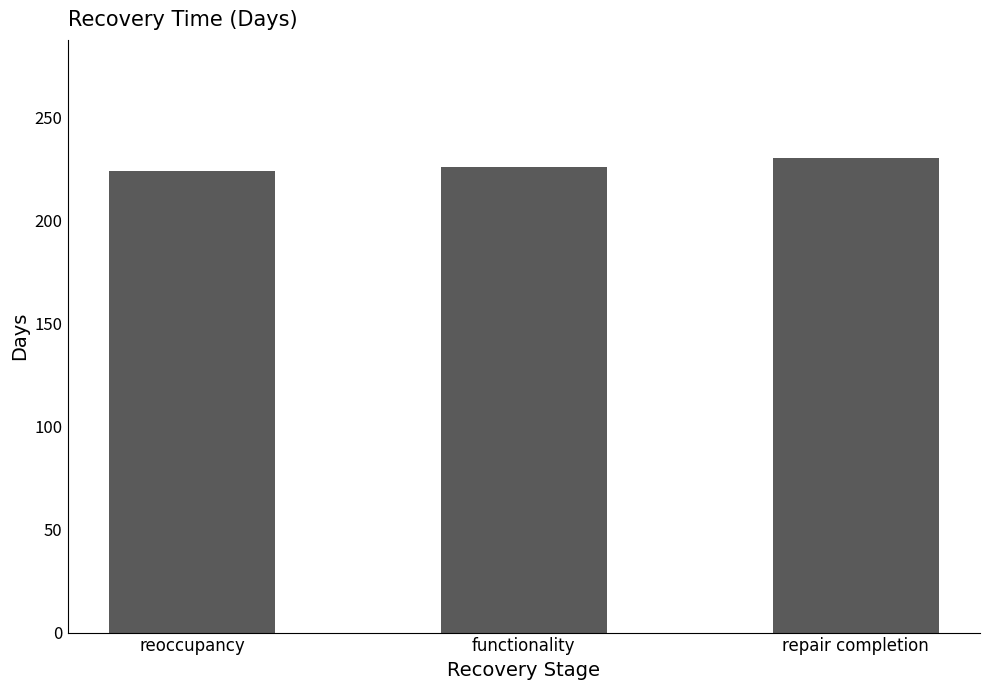

What is the value of the 1st bar from the left?

224